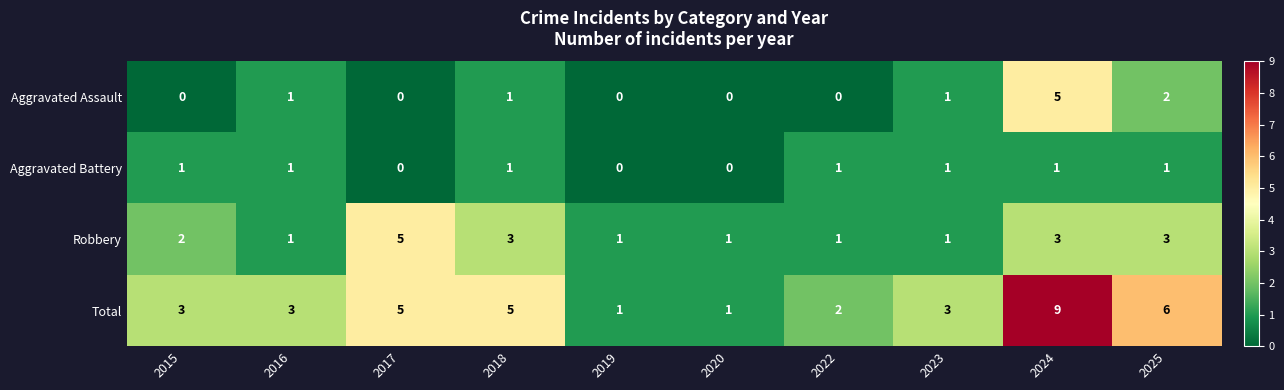

What is the maximum value shown in the chart?

9